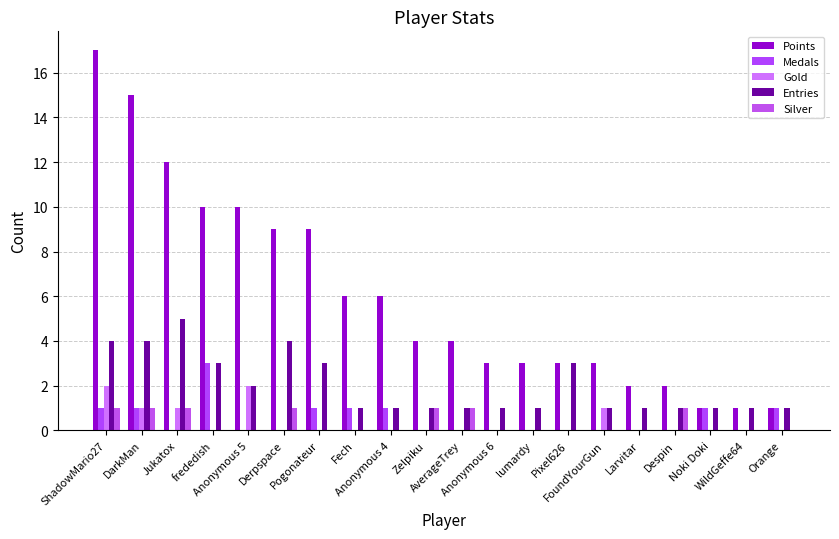

At which category is the sum across all series the highest?

ShadowMario27